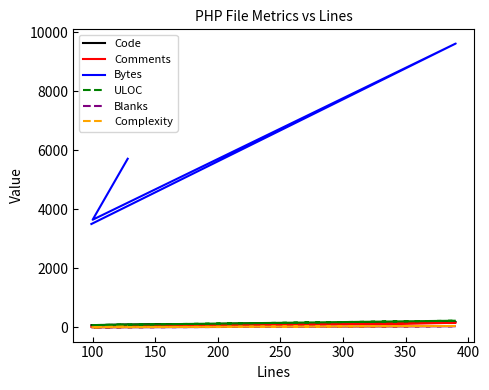

Is it true that Code equals 132 at 100?

False